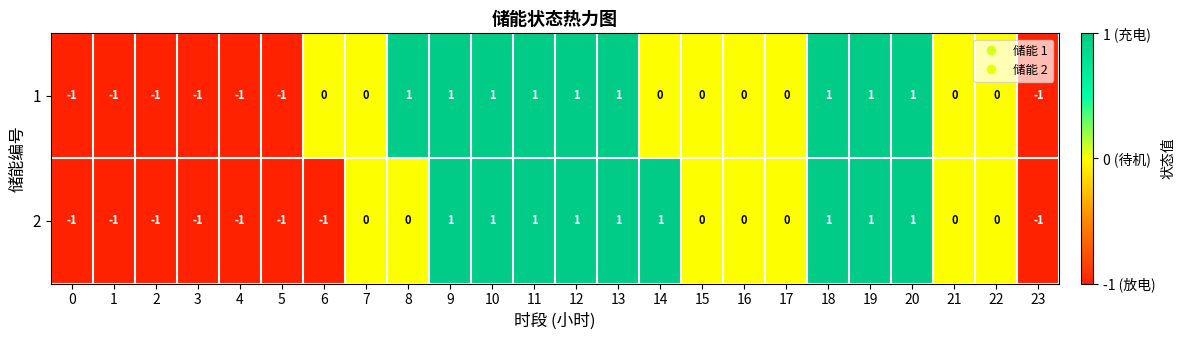

The 2 series shows 1 at 14. True or false?

True